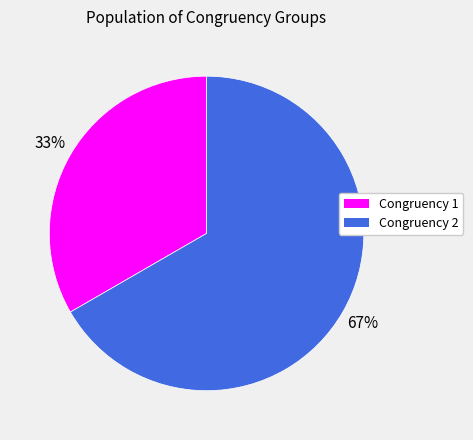

Between Congruency 1 and Congruency 2, which is larger?

Congruency 2